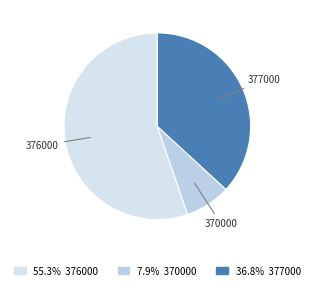

Does 376000 account for over 50% of the chart?

Yes